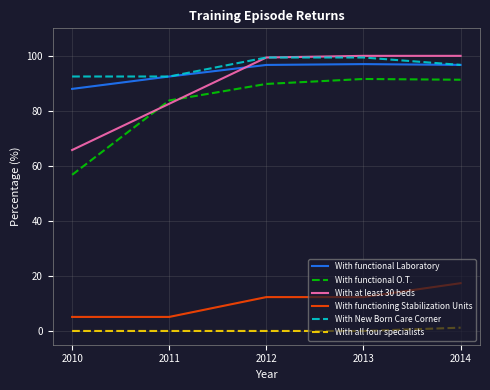

Between 2011 and 2012, which series saw the biggest shift?

With at least 30 beds